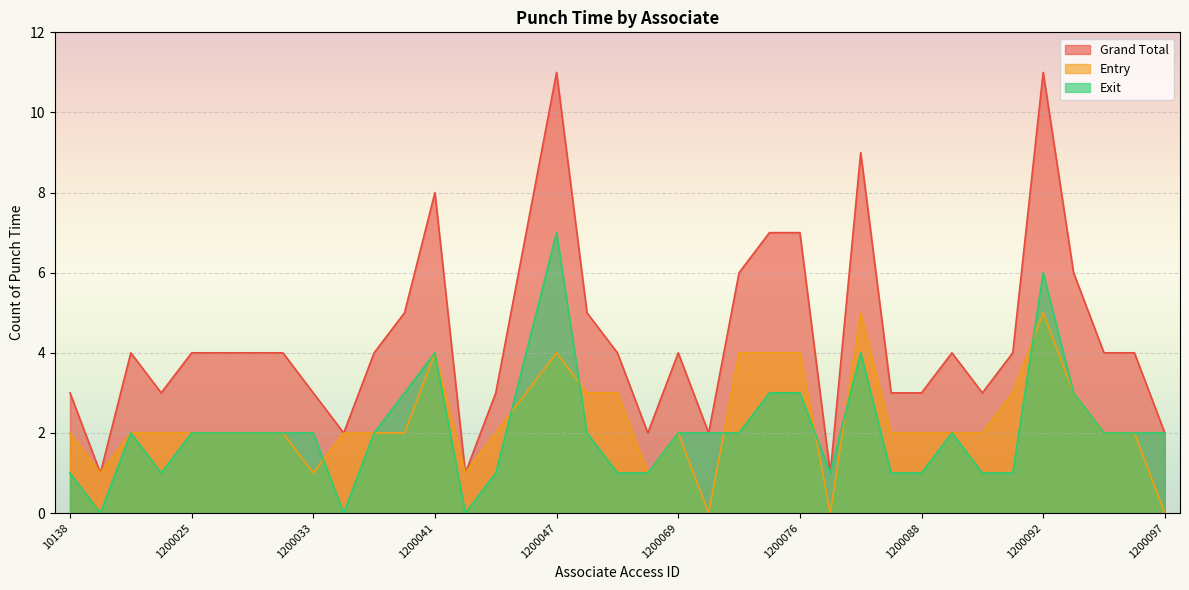

Between 1200040 and 1200052, which series saw the biggest shift?

Grand Total